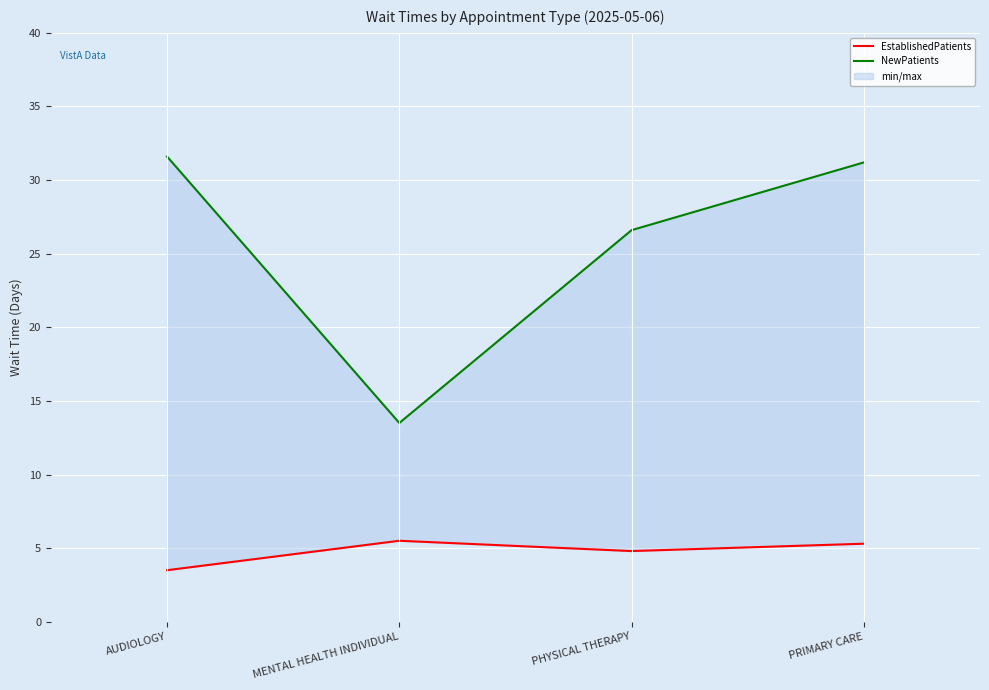

At which category is the sum across all series the highest?

PRIMARY CARE